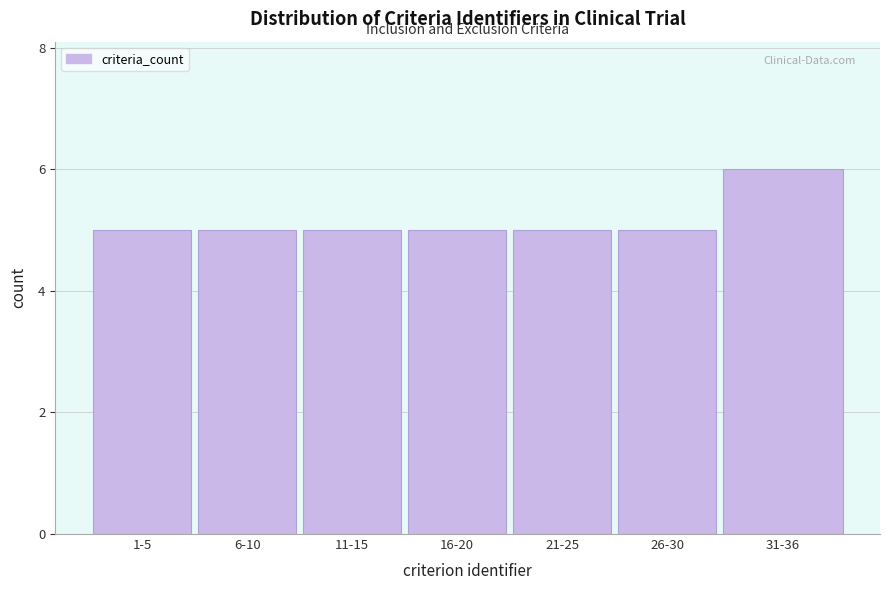

Reading left to right, extract all data points from this chart.

1-5=5	6-10=5	11-15=5	16-20=5	21-25=5	26-30=5	31-36=6